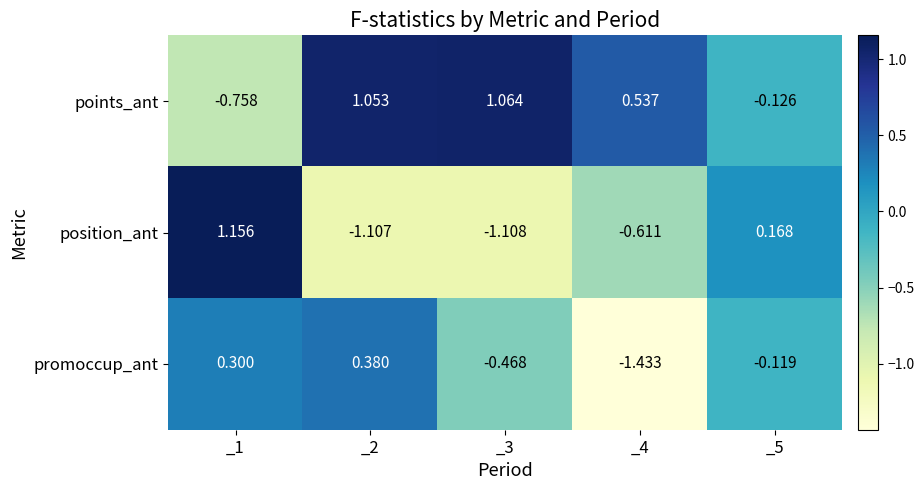

How many series are shown in this chart?

3